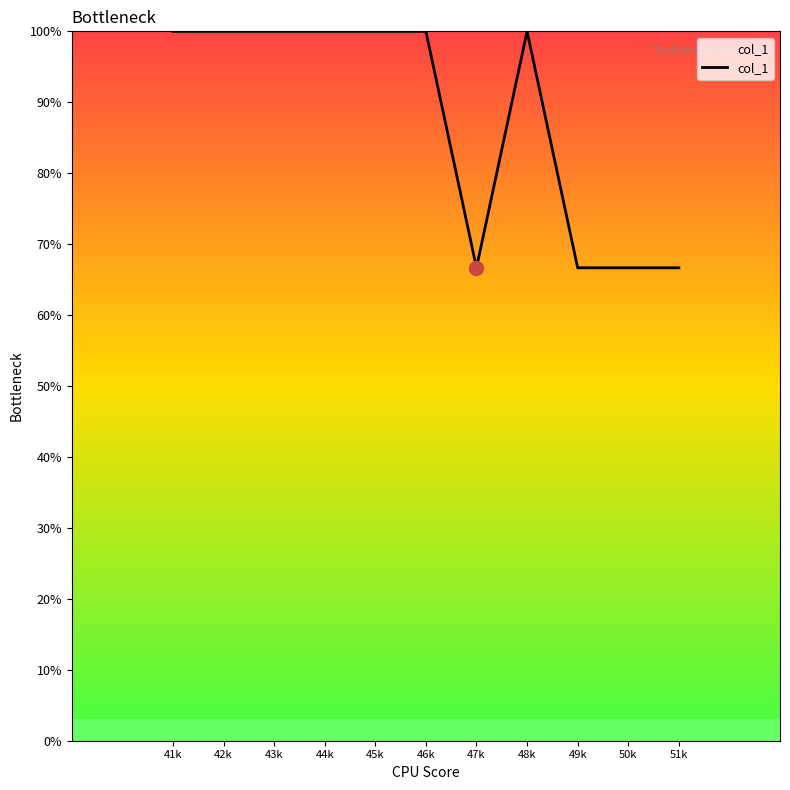

Reading left to right, what are all the values shown in this chart?

41k=100.0	42k=100.0	43k=100.0	44k=100.0	45k=100.0	46k=100.0	47k=66.7	48k=100.0	49k=66.7	50k=66.7	51k=66.7